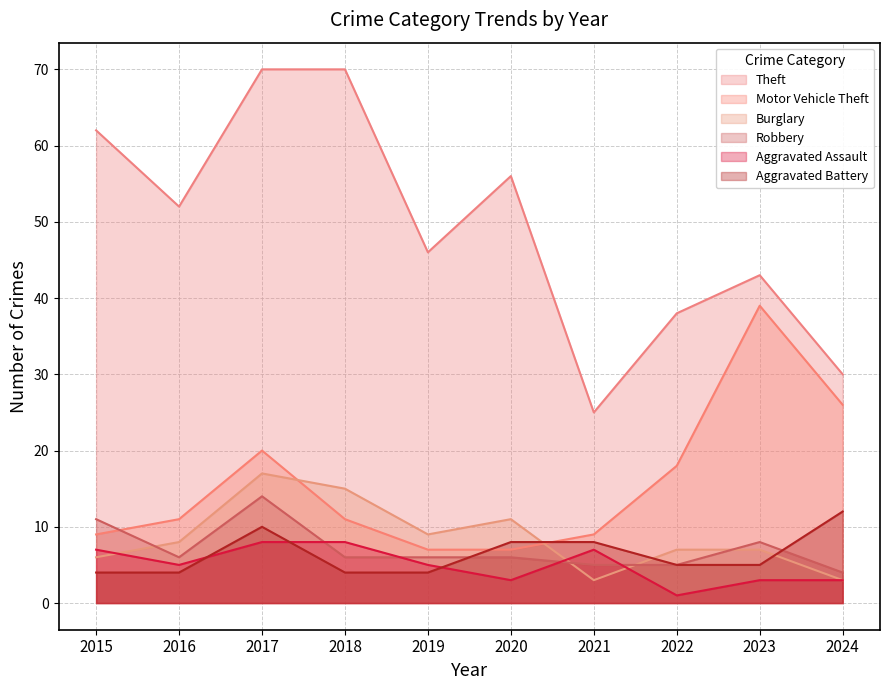

Which category has the highest value in the Aggravated Battery series?

2024